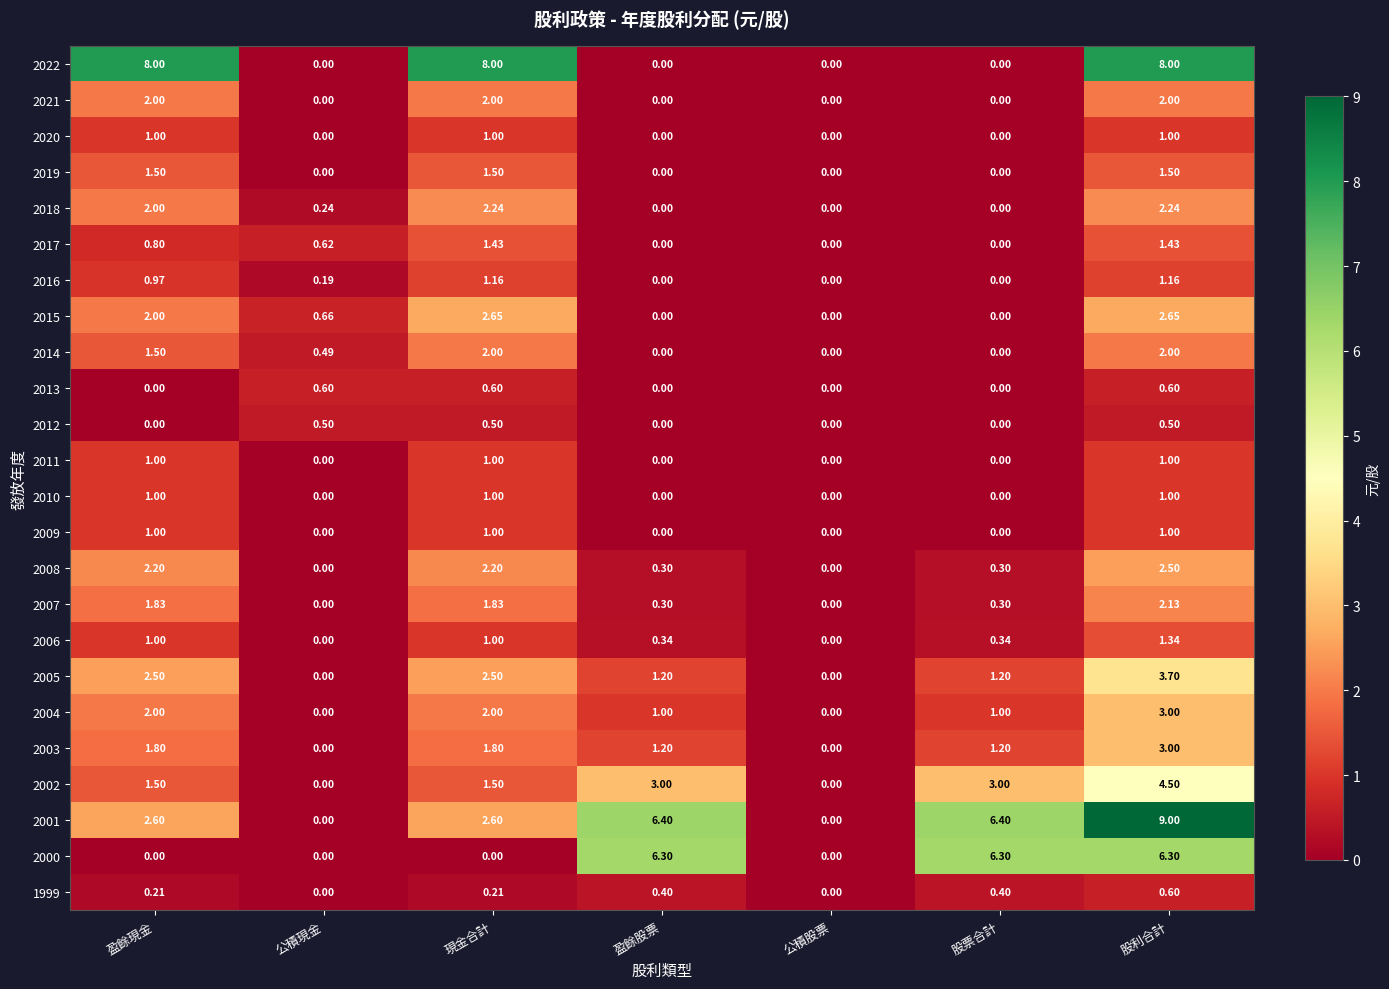

Which category has the highest value in the 2004 series?

股利合計